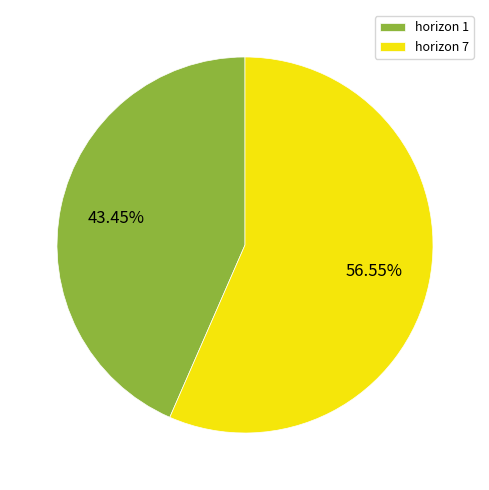

Which category has the smallest portion of the pie?

horizon 1